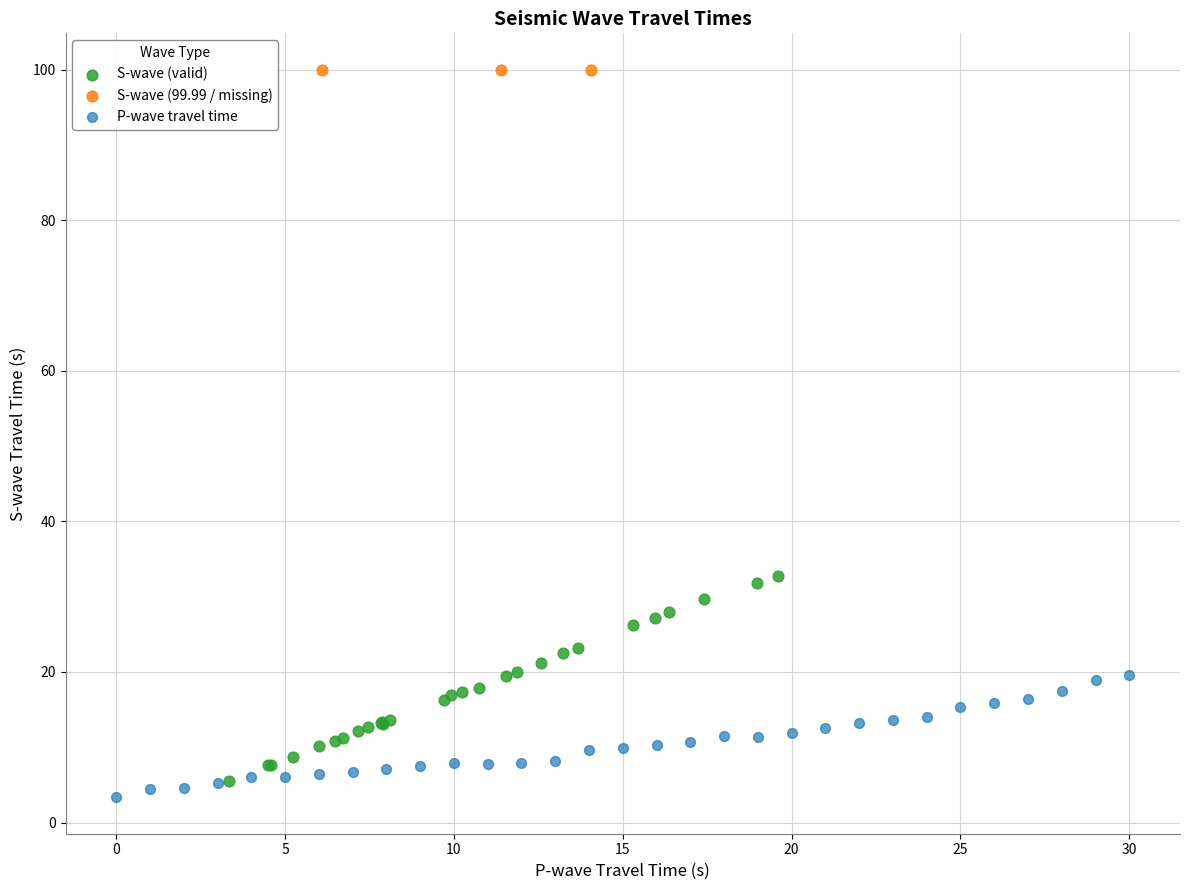

Which series contains the highest Y value?

S-wave (99.99 / missing)